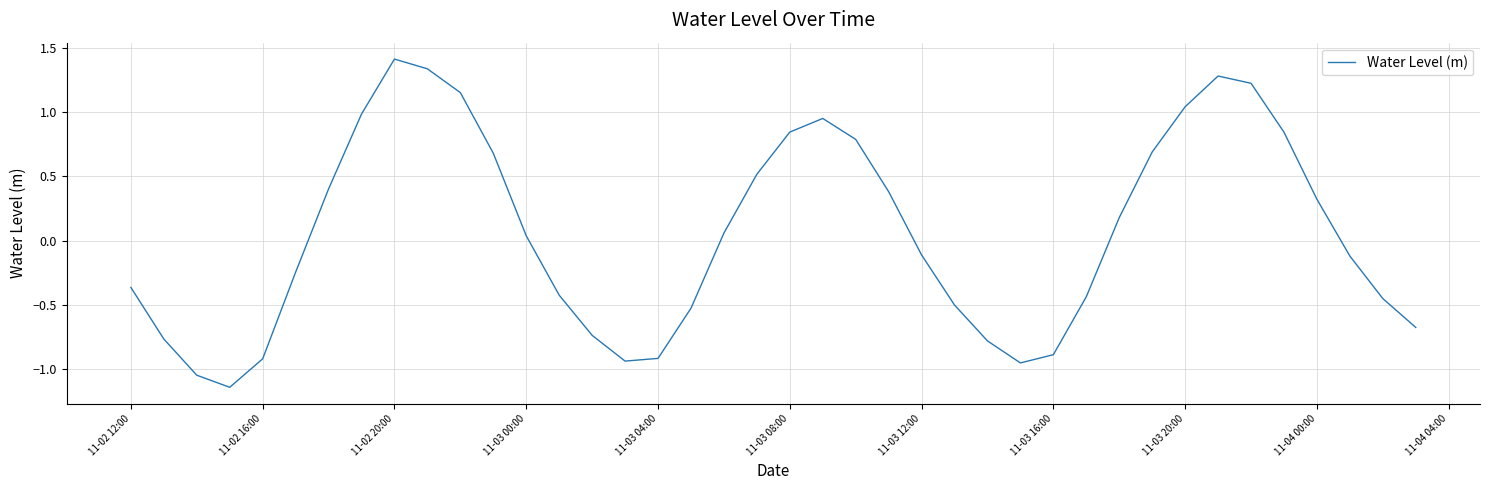

What is the maximum value shown in the chart?

1.4